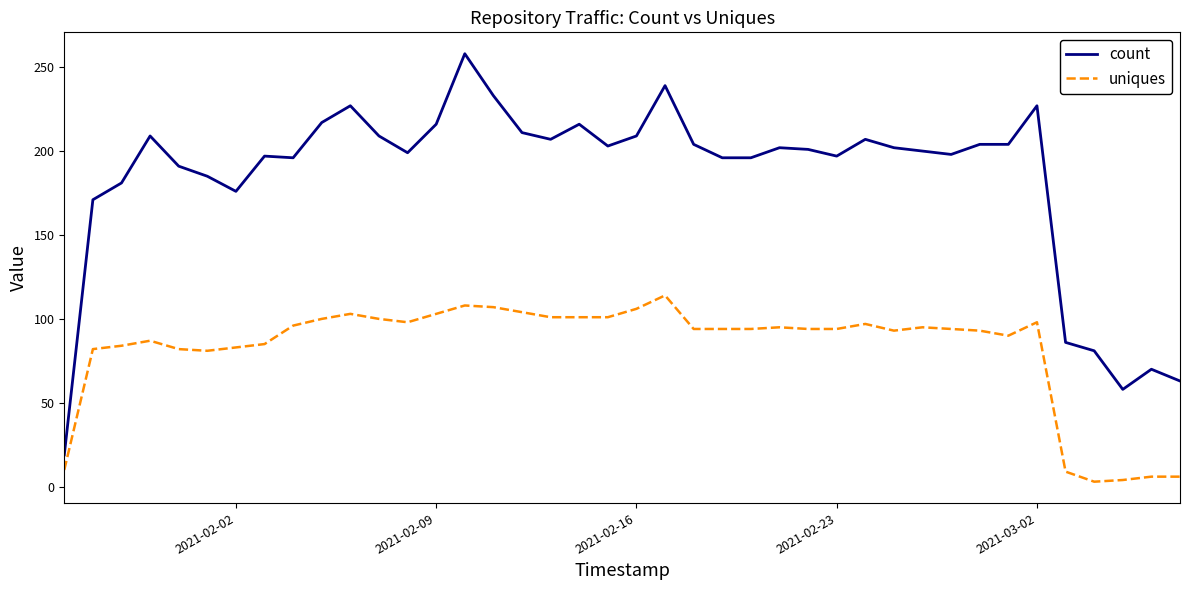

True or false: uniques and count intersect in this chart.

False